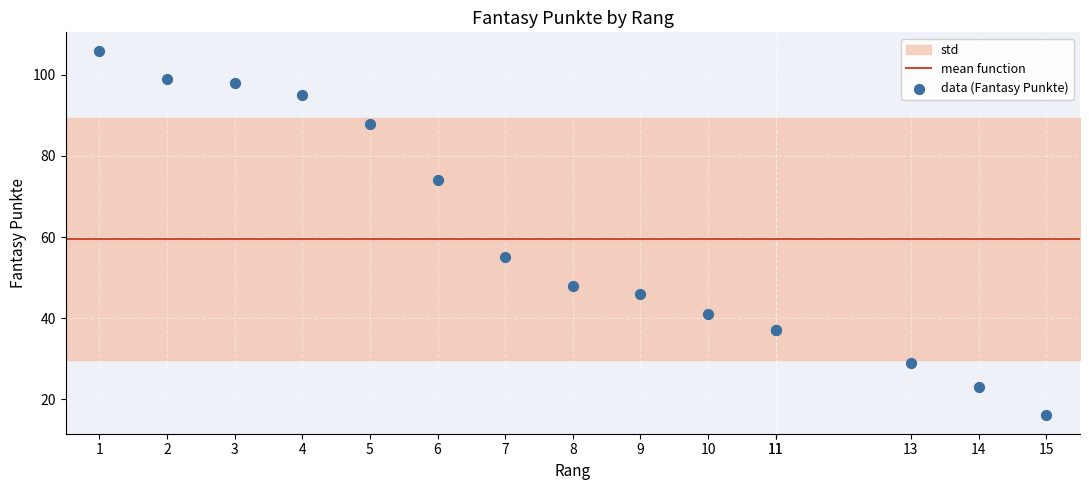

What Y value in the scatter plot is closest to 61?

55